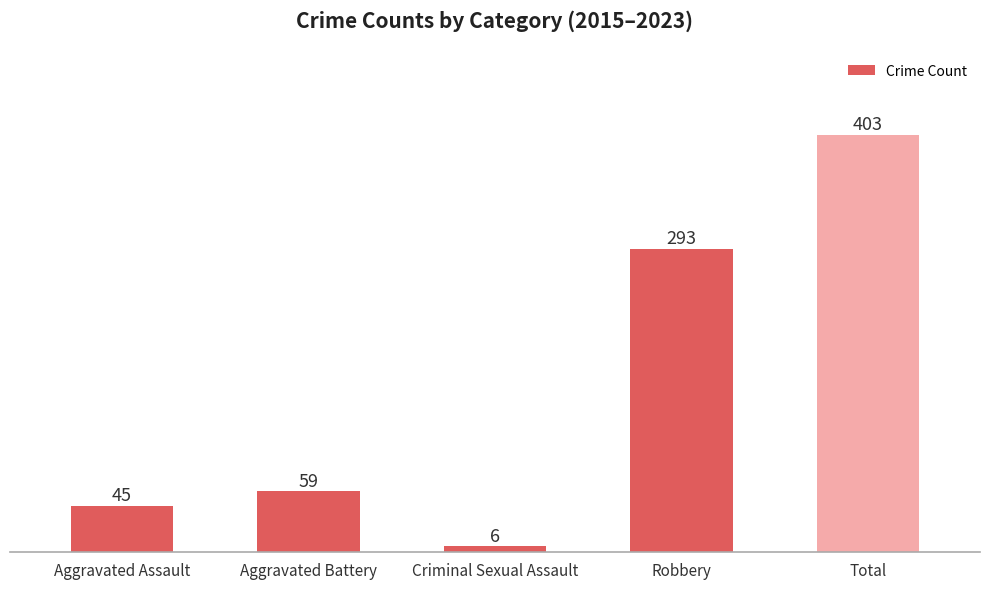

What is the ratio of the value at Total to the value at Robbery?

1.4